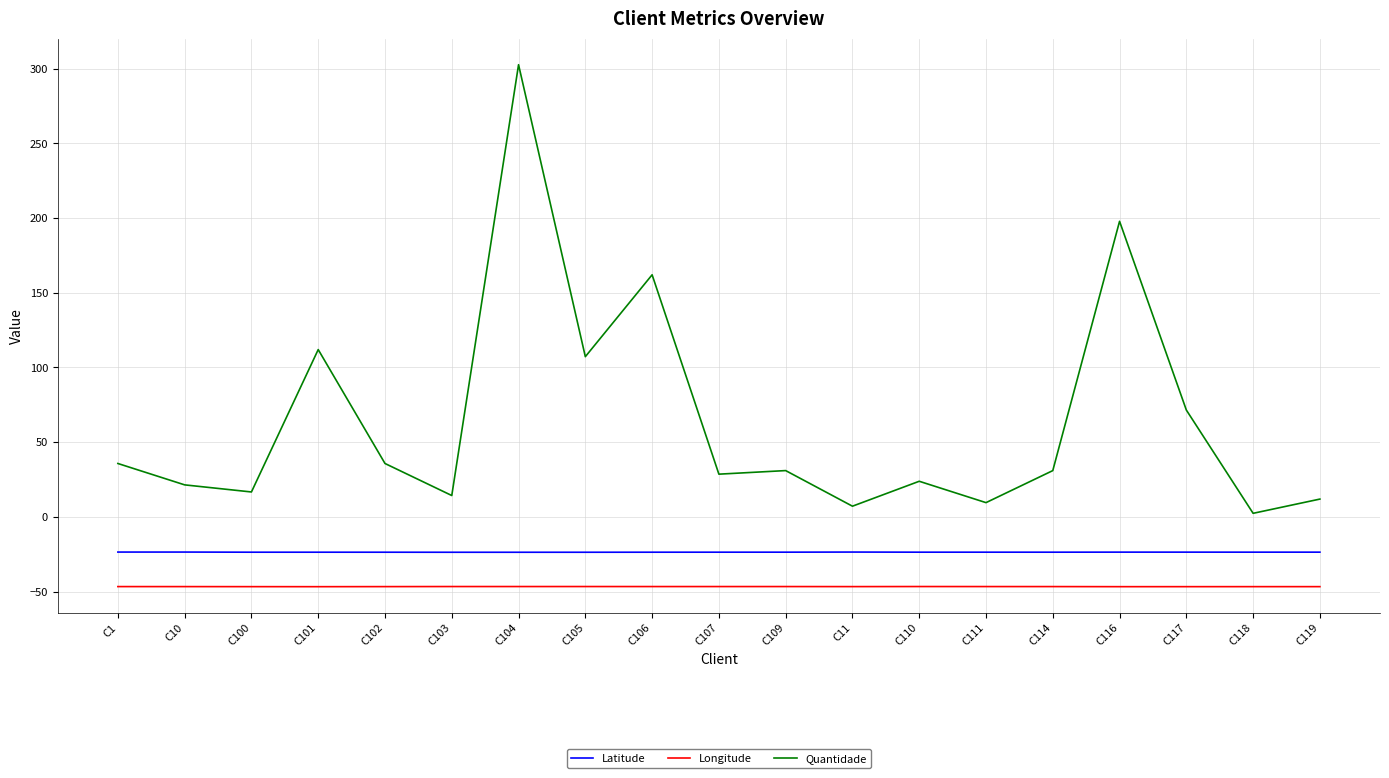

Which series has the largest range (max minus min)?

Quantidade